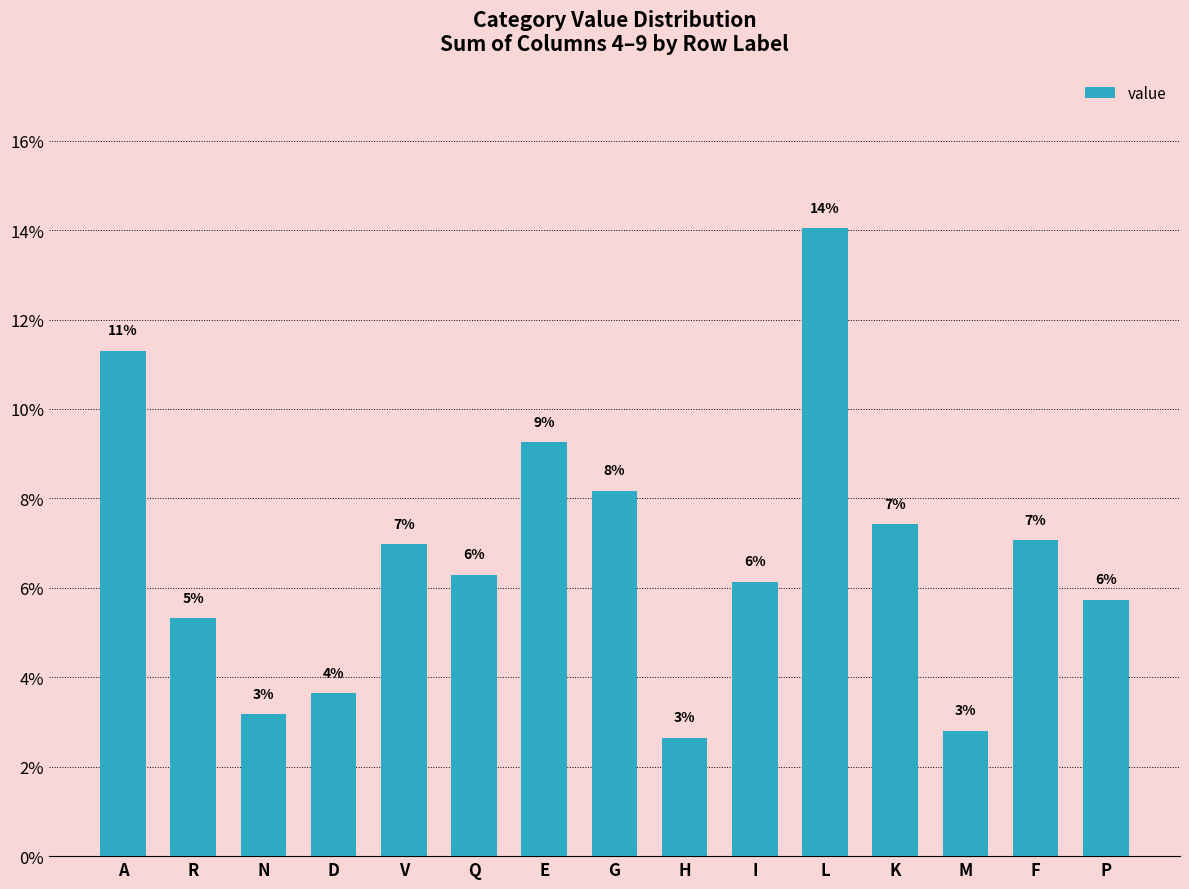

Does the chart contain any negative values?

No